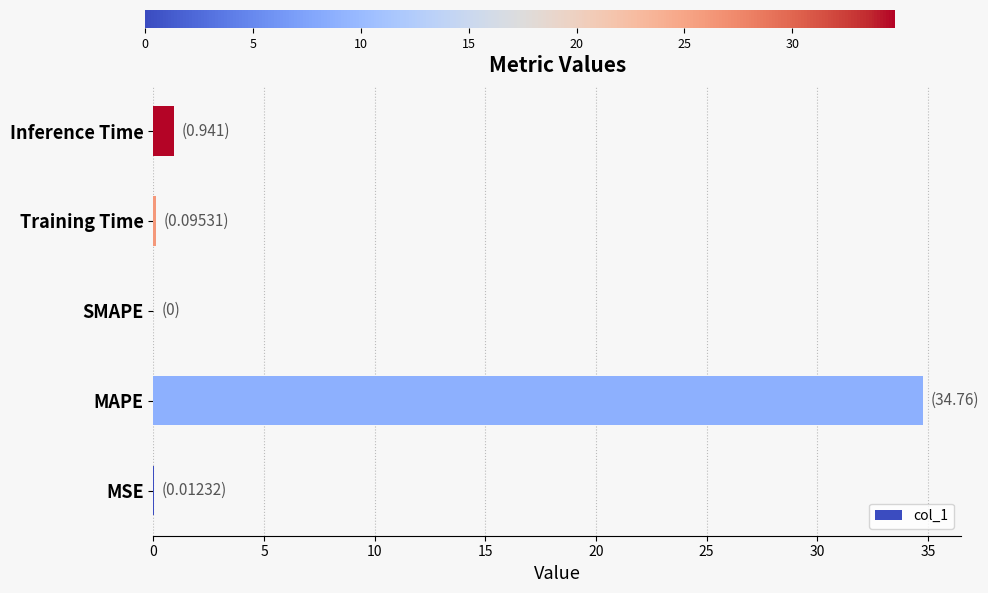

What is the maximum value shown in the chart?

34.8